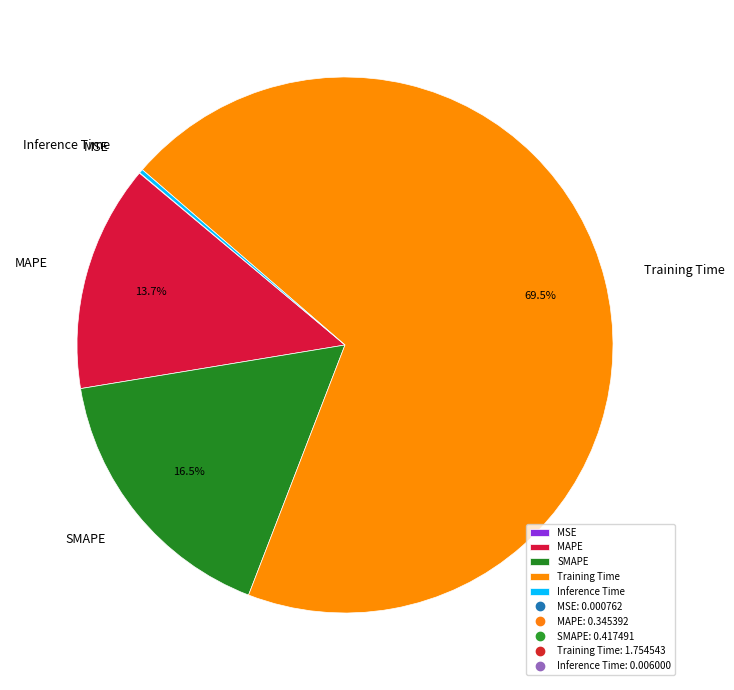

Is there any slice that represents more than half of the pie?

Yes